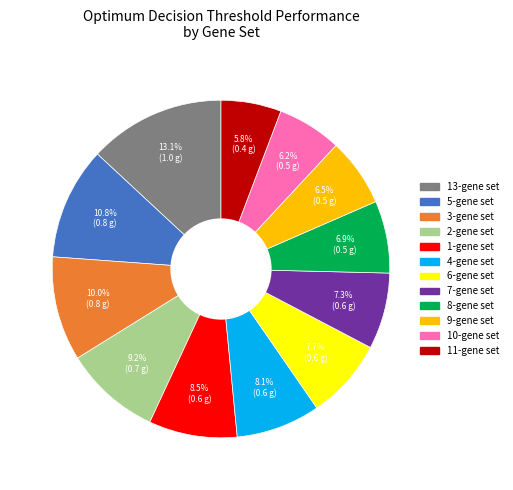

How much of the chart is everything except 13-gene set?

86.9%